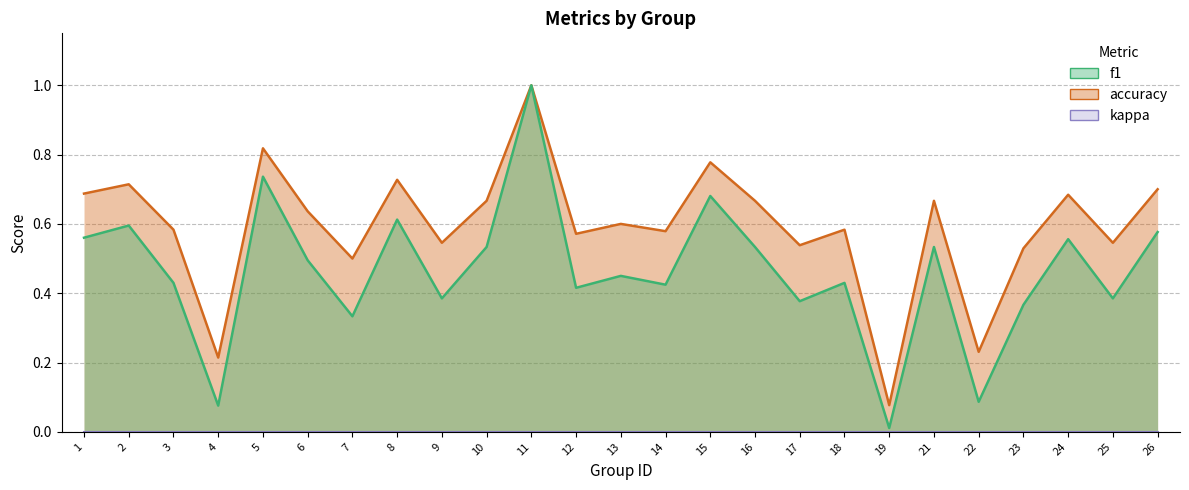

What is the total value across all series at 6?

1.1